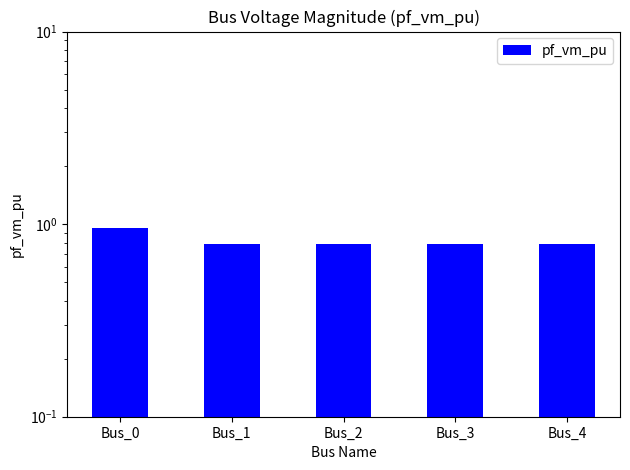

How many distinct data groups are displayed?

1